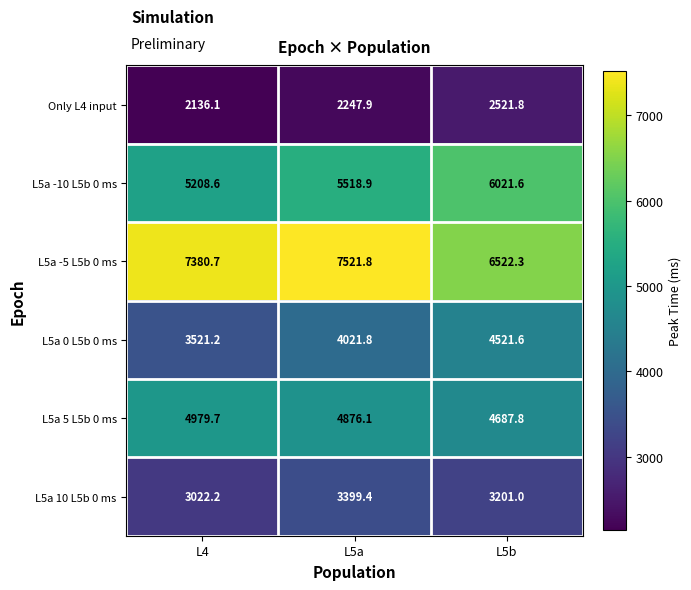

At which category does the chart reach its minimum across all series?

L4